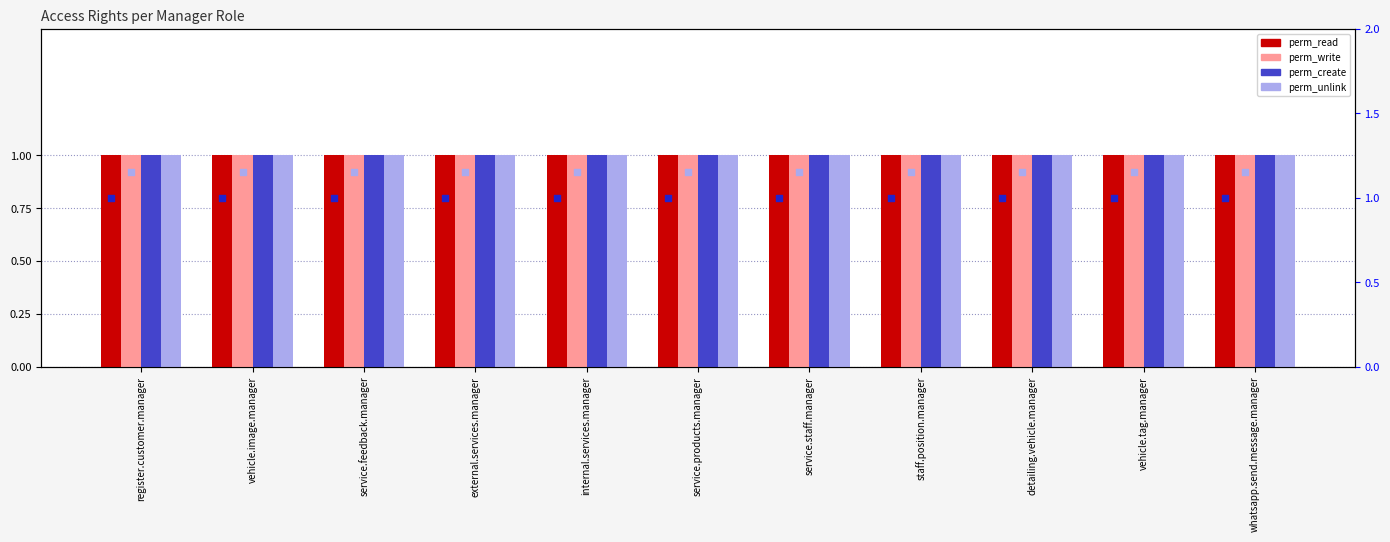

What is the total value across all series at vehicle.image.manager?

6.2